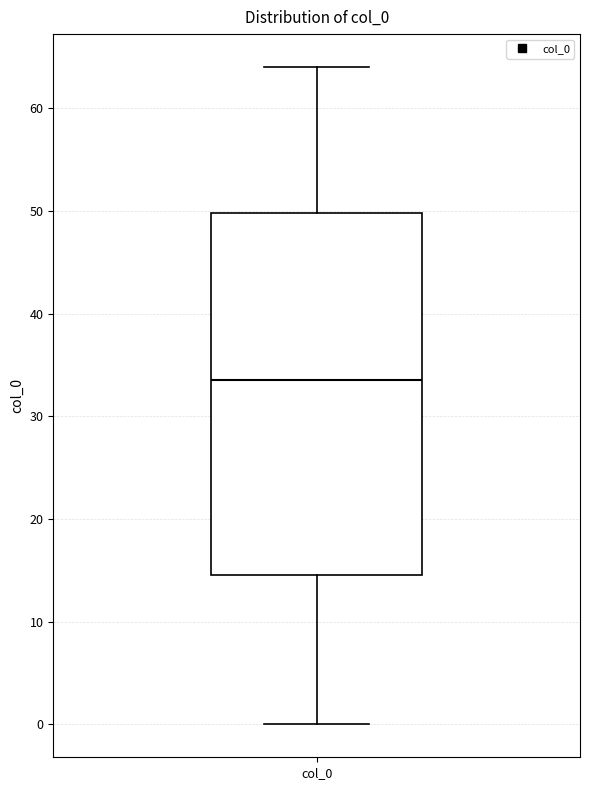

Read this box plot against the y-axis: the position of the median line, the range covered by the box, and the ends of both whiskers. The values are not printed on the chart, so give them approximately, as read against the axis.

median 34, box 15 to 50, whiskers 0 to 64